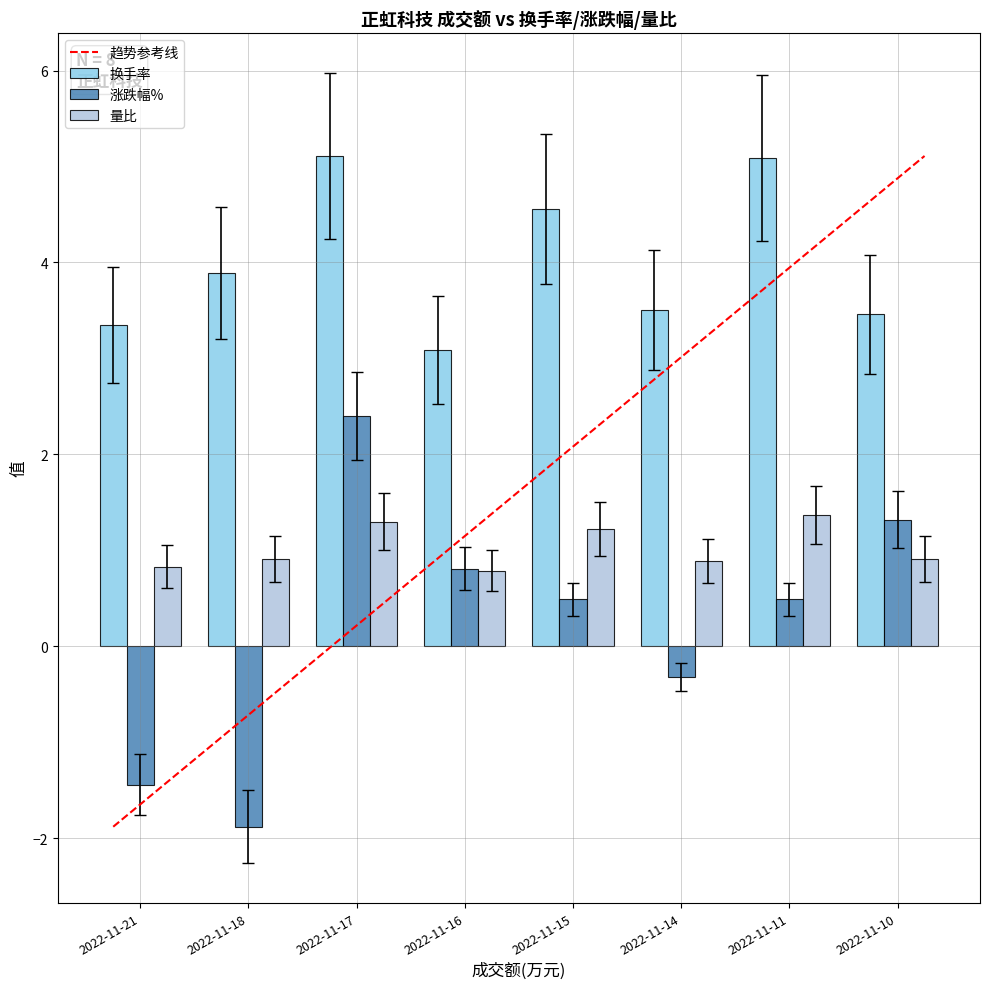

At which category does the chart reach its minimum across all series?

2022-11-18